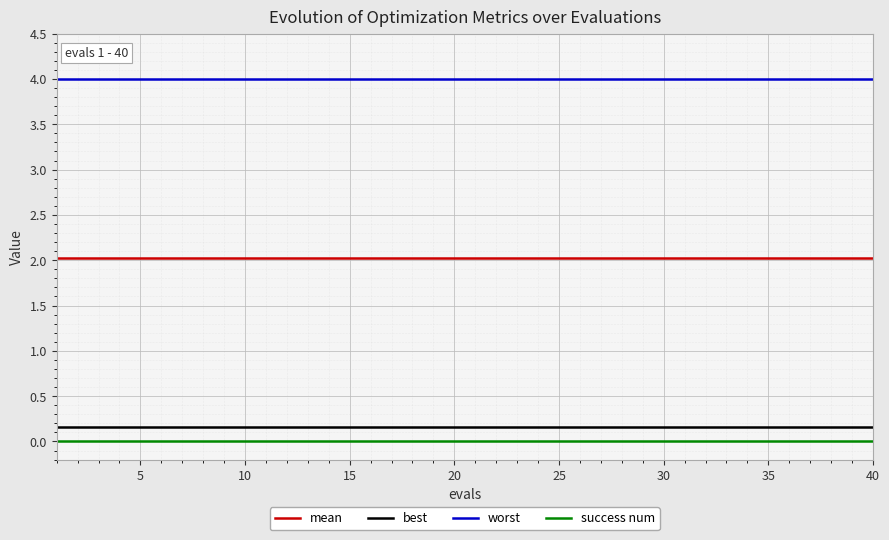

True or false: mean and success num cross at least once.

False